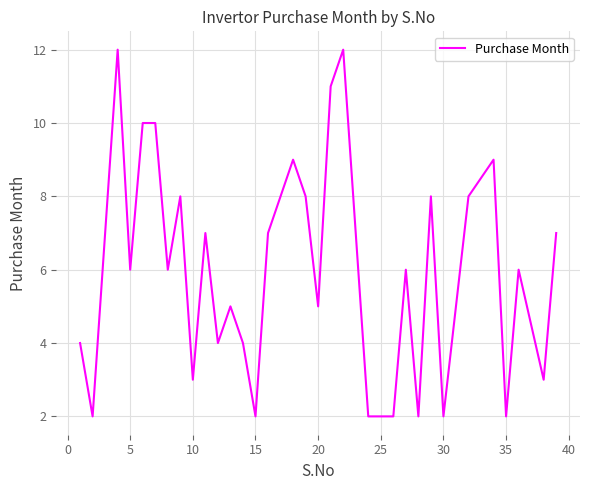

What is the difference between the maximum and minimum values?

10